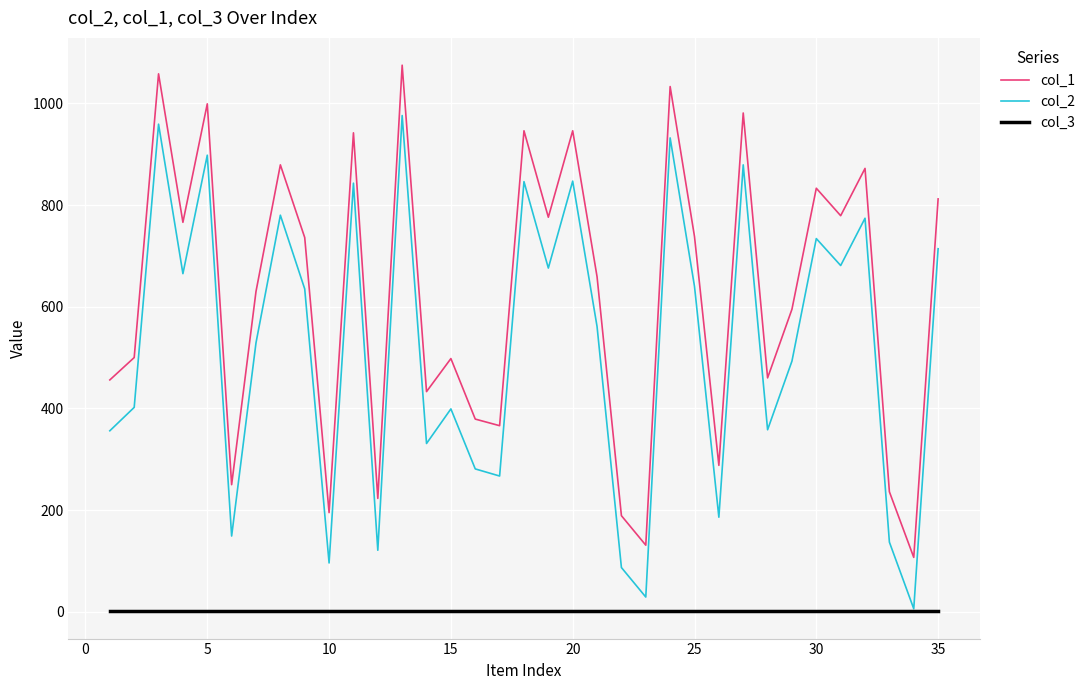

What is the maximum value shown in the chart?

1075